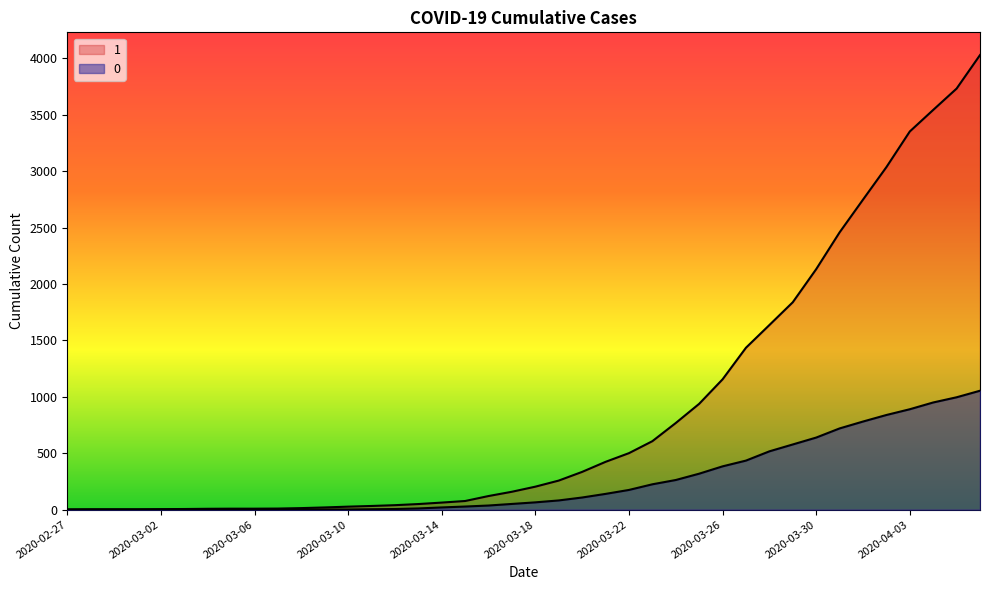

Which series changed the most between 2020-03-10 and 2020-03-17?

1